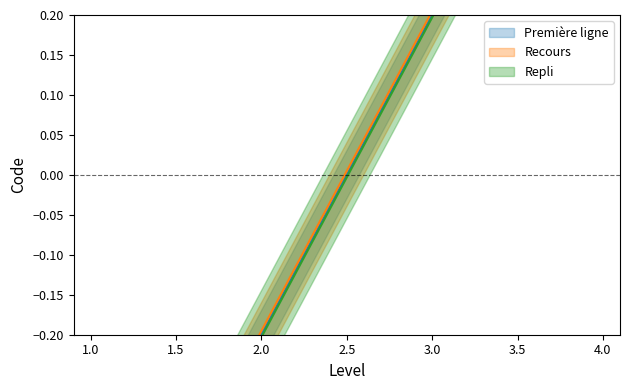

At which label does Recours first exceed 0?

3